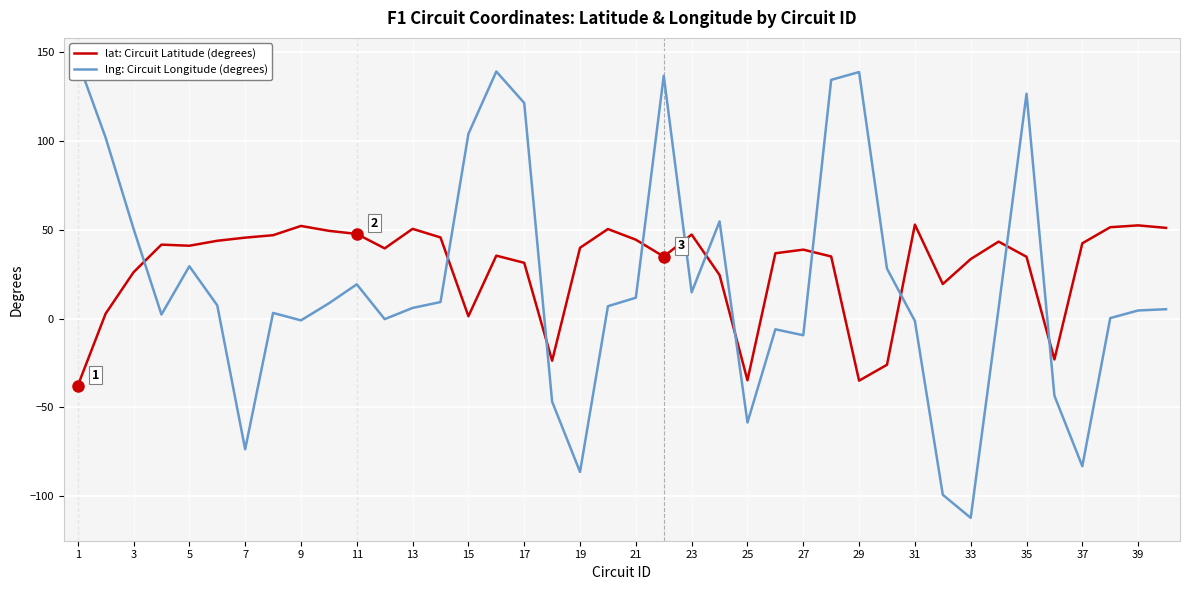

What is the smallest value displayed?

-112.1